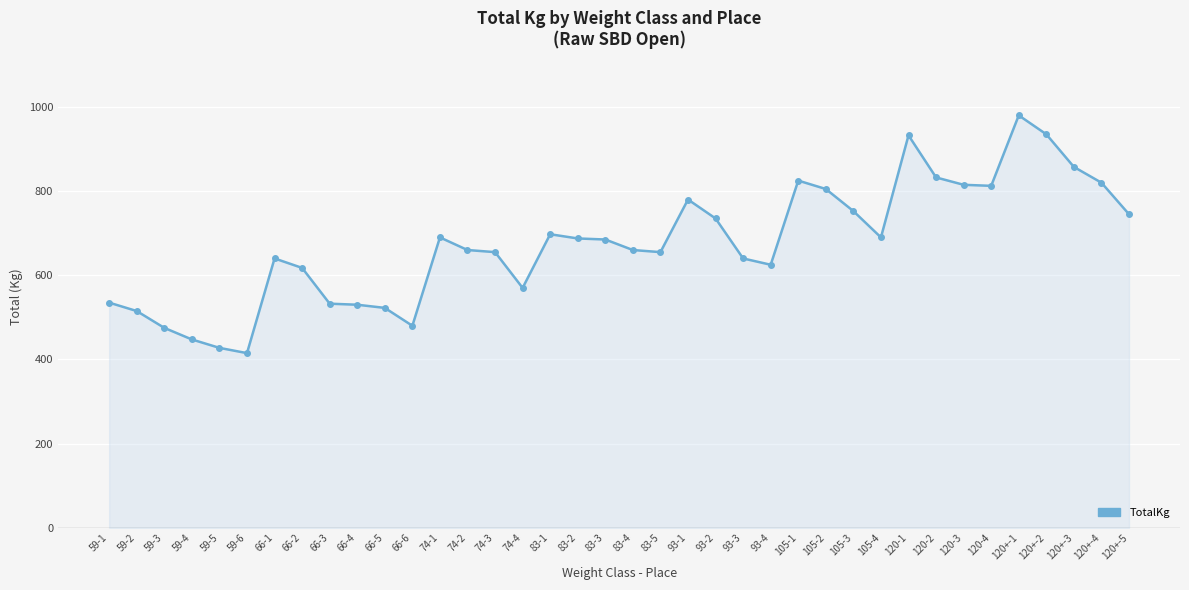

What is the difference between the maximum and minimum values?

565.0